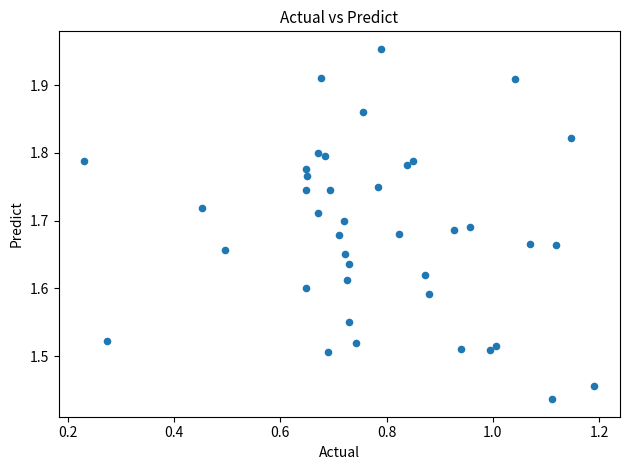

What is the range of X values (max minus min)?

1.0